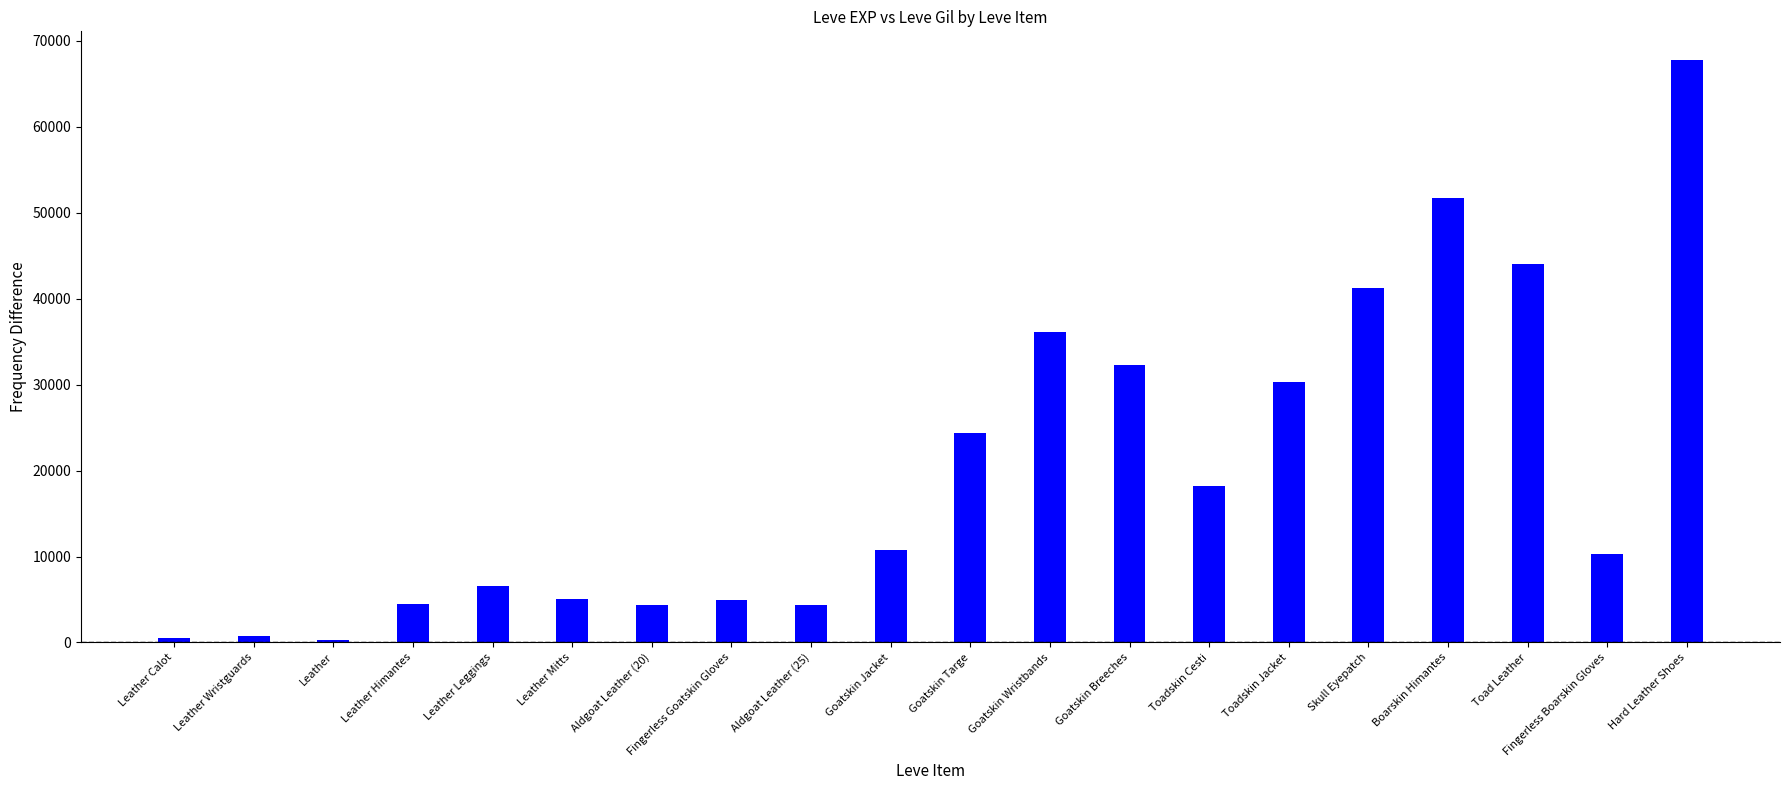

What is the ratio of the value at Aldgoat Leather (20) to the value at Goatskin Jacket?

0.4